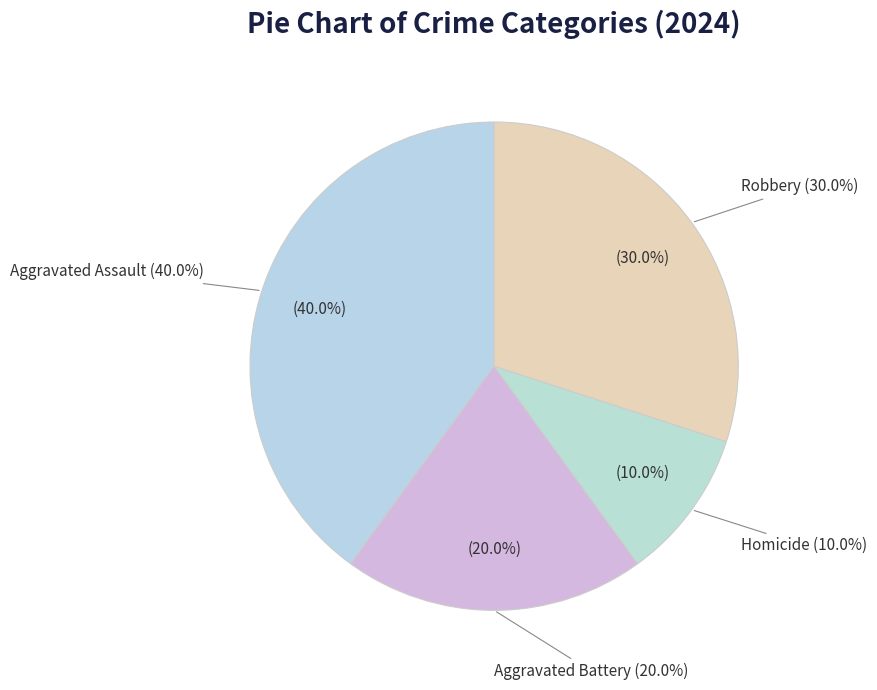

To the nearest percent, what percentage of the pie is Robbery?

30%